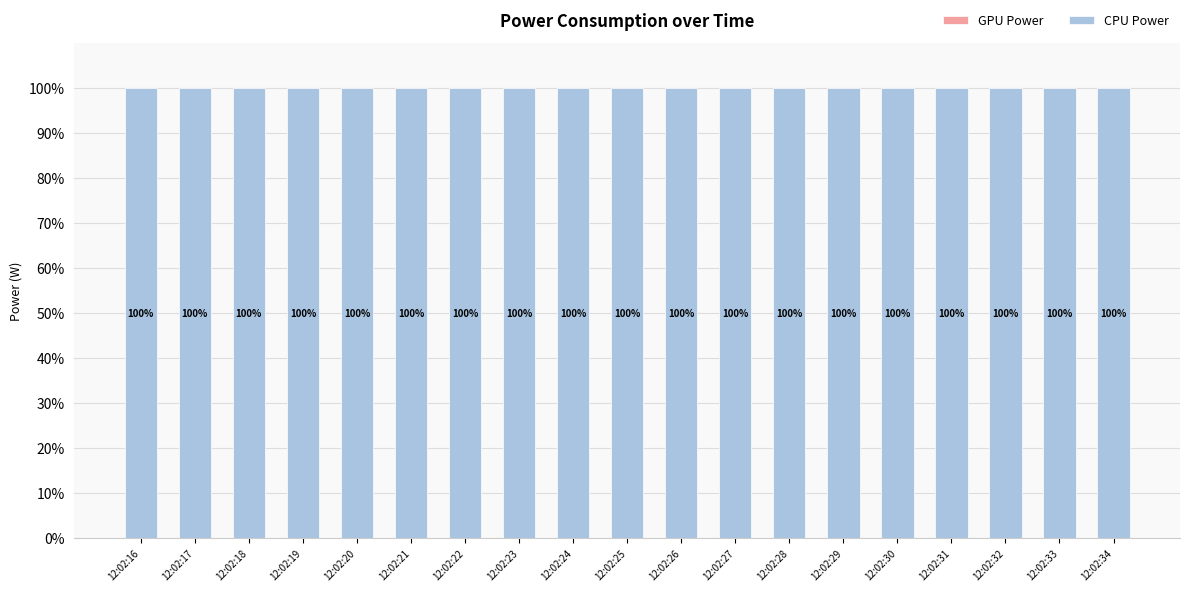

List the series in order of their peak value, lowest first.

GPU Power, CPU Power